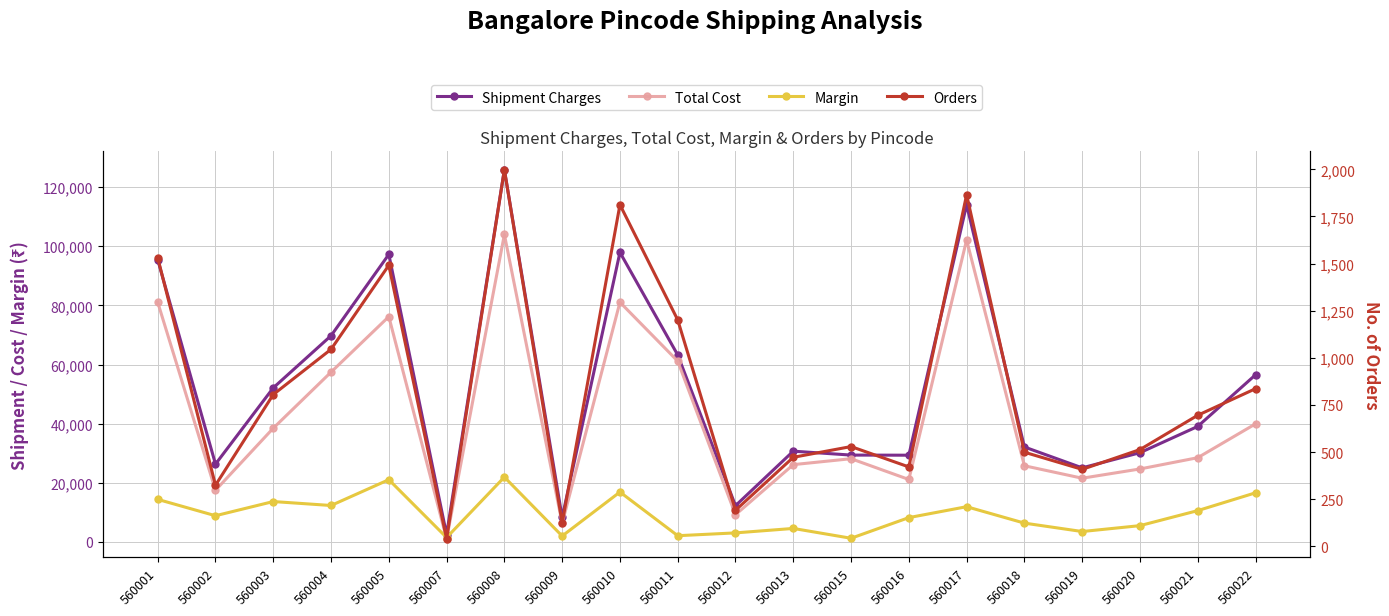

True or false: Orders and Margin cross at least once.

False